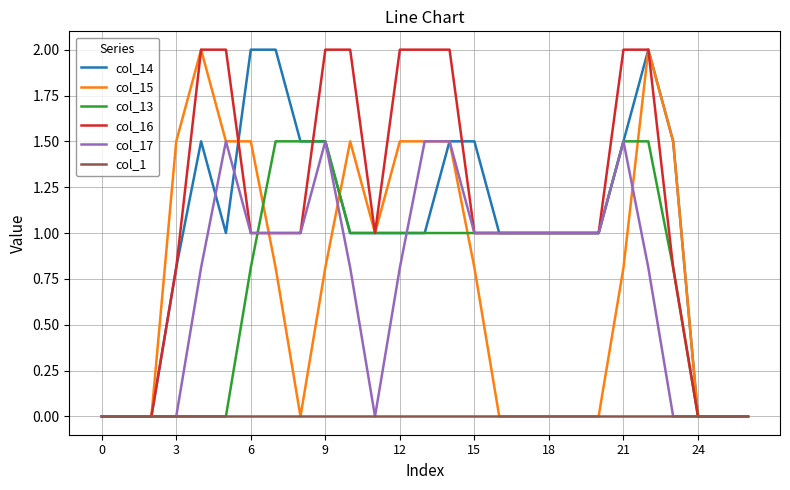

What are all the series names shown in the legend?

col_14, col_15, col_13, col_16, col_17, col_1